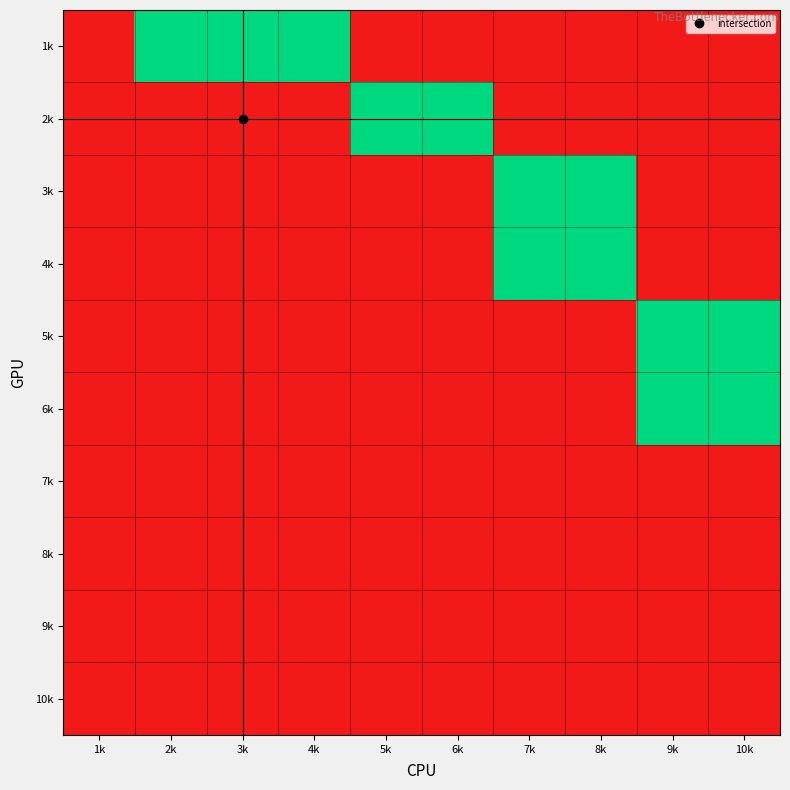

Reading left to right, what are all the values shown in this chart?

1k: 1k=0	2k=1	3k=1	4k=1	5k=0	6k=0	7k=0	8k=0	9k=0	10k=0
2k: 1k=0	2k=0	3k=0	4k=0	5k=1	6k=1	7k=0	8k=0	9k=0	10k=0
3k: 1k=0	2k=0	3k=0	4k=0	5k=0	6k=0	7k=1	8k=1	9k=0	10k=0
4k: 1k=0	2k=0	3k=0	4k=0	5k=0	6k=0	7k=1	8k=1	9k=0	10k=0
5k: 1k=0	2k=0	3k=0	4k=0	5k=0	6k=0	7k=0	8k=0	9k=1	10k=1
6k: 1k=0	2k=0	3k=0	4k=0	5k=0	6k=0	7k=0	8k=0	9k=1	10k=1
7k: 1k=0	2k=0	3k=0	4k=0	5k=0	6k=0	7k=0	8k=0	9k=0	10k=0
8k: 1k=0	2k=0	3k=0	4k=0	5k=0	6k=0	7k=0	8k=0	9k=0	10k=0
9k: 1k=0	2k=0	3k=0	4k=0	5k=0	6k=0	7k=0	8k=0	9k=0	10k=0
10k: 1k=0	2k=0	3k=0	4k=0	5k=0	6k=0	7k=0	8k=0	9k=0	10k=0